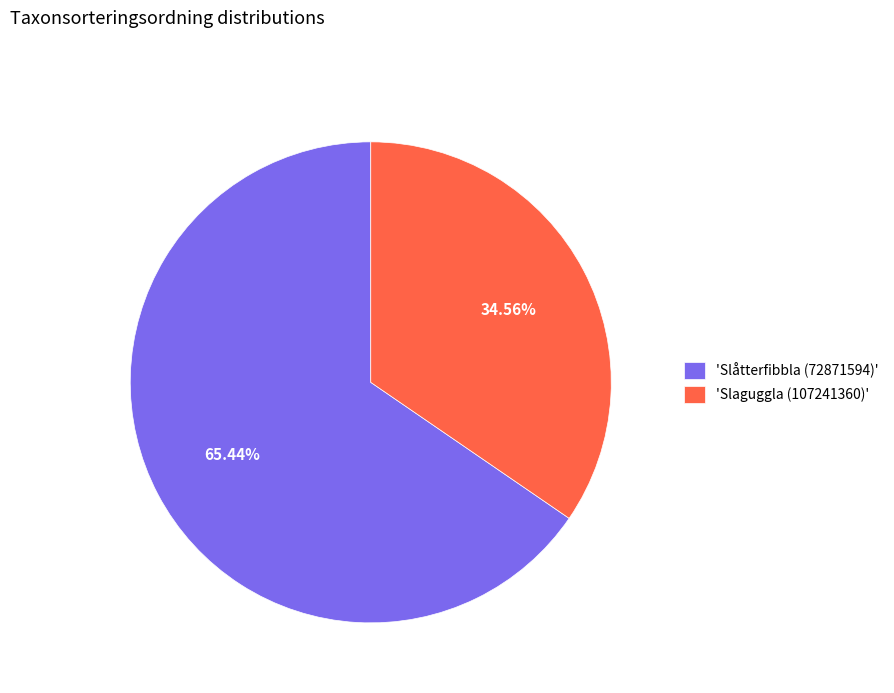

How many slices are in this pie chart?

2